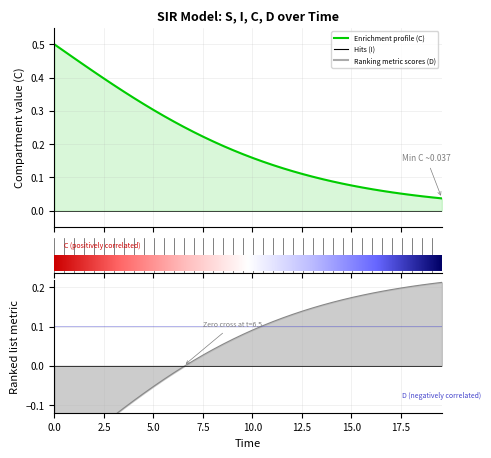

What is the label of the 1st point from the left?

time